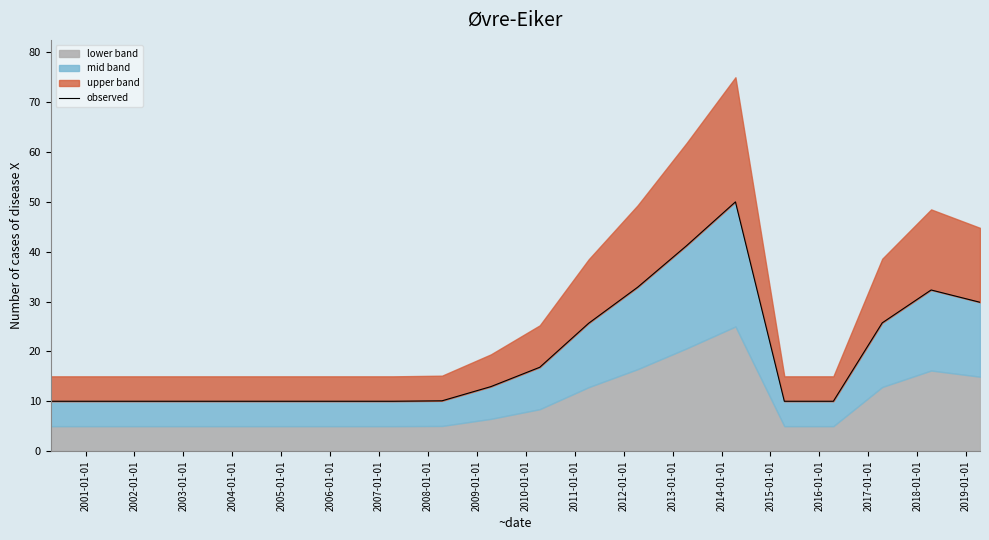

What is the minimum value shown in the chart?

10.0